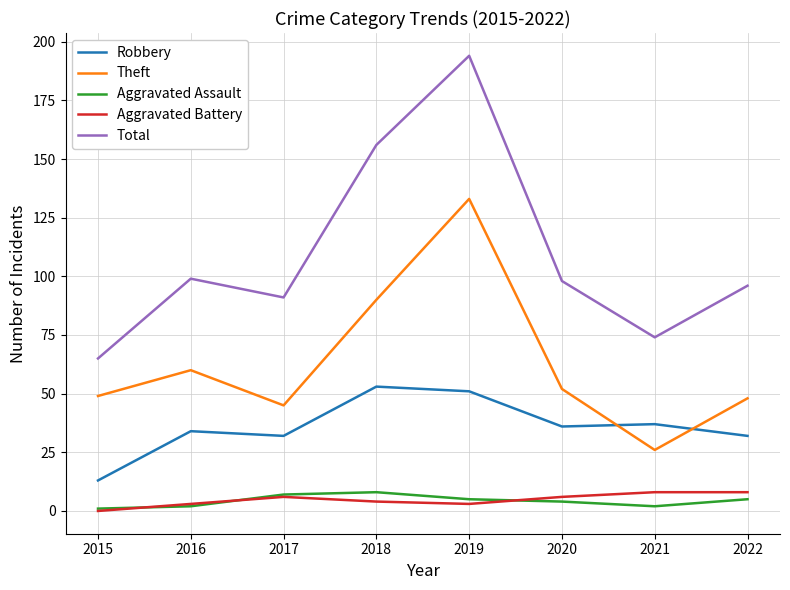

What is the approximate value of Total at 2022?

96